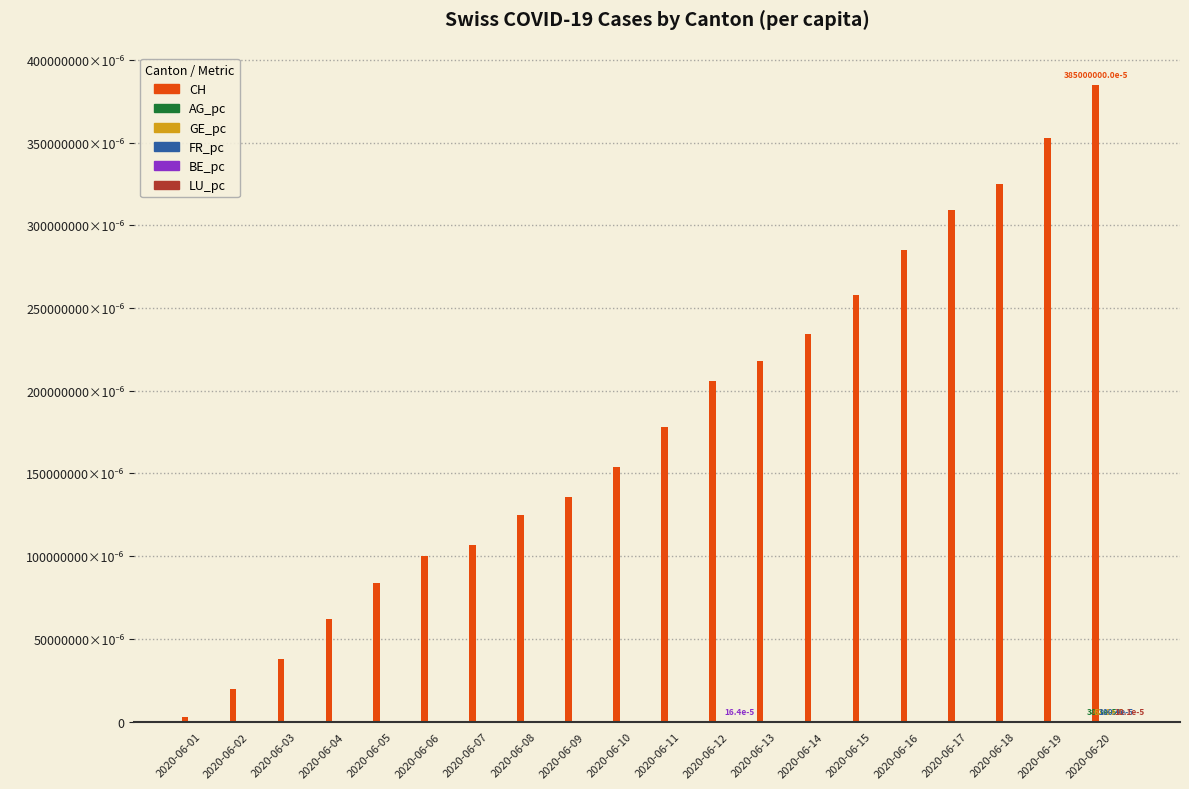

Reading left to right, list all the values displayed in this chart.

CH: 2020-06-01=3.0	2020-06-02=20.0	2020-06-03=38.0	2020-06-04=62.0	2020-06-05=84.0	2020-06-06=100.0	2020-06-07=107.0	2020-06-08=125.0	2020-06-09=136.0	2020-06-10=154.0	2020-06-11=178.0	2020-06-12=206.0	2020-06-13=218.0	2020-06-14=234.0	2020-06-15=258.0	2020-06-16=285.0	2020-06-17=309.0	2020-06-18=325.0	2020-06-19=353.0	2020-06-20=385.0
AG_pc: 2020-06-01=0.0	2020-06-02=0.0	2020-06-03=0.0	2020-06-04=0.0	2020-06-05=0.0	2020-06-06=0.0	2020-06-07=0.0	2020-06-08=0.0	2020-06-09=0.0	2020-06-10=0.0	2020-06-11=0.0	2020-06-12=0.0	2020-06-13=0.0	2020-06-14=0.0	2020-06-15=0.0	2020-06-16=0.0	2020-06-17=0.0	2020-06-18=0.0	2020-06-19=0.0	2020-06-20=0.0
GE_pc: 2020-06-01=0.0	2020-06-02=0.0	2020-06-03=0.0	2020-06-04=0.0	2020-06-05=0.0	2020-06-06=0.0	2020-06-07=0.0	2020-06-08=0.0	2020-06-09=0.0	2020-06-10=0.0	2020-06-11=0.0	2020-06-12=0.0	2020-06-13=0.0	2020-06-14=0.0	2020-06-15=0.0	2020-06-16=0.0	2020-06-17=0.0	2020-06-18=0.0	2020-06-19=0.0	2020-06-20=0.0
FR_pc: 2020-06-01=0.0	2020-06-02=0.0	2020-06-03=0.0	2020-06-04=0.0	2020-06-05=0.0	2020-06-06=0.0	2020-06-07=0.0	2020-06-08=0.0	2020-06-09=0.0	2020-06-10=0.0	2020-06-11=0.0	2020-06-12=0.0	2020-06-13=0.0	2020-06-14=0.0	2020-06-15=0.0	2020-06-16=0.0	2020-06-17=0.0	2020-06-18=0.0	2020-06-19=0.0	2020-06-20=0.0
BE_pc: 2020-06-01=0.0	2020-06-02=0.0	2020-06-03=0.0	2020-06-04=0.0	2020-06-05=0.0	2020-06-06=0.0	2020-06-07=0.0	2020-06-08=0.0	2020-06-09=0.0	2020-06-10=0.0	2020-06-11=0.0	2020-06-12=0.0	2020-06-13=0.0	2020-06-14=0.0	2020-06-15=0.0	2020-06-16=0.0	2020-06-17=0.0	2020-06-18=0.0	2020-06-19=0.0	2020-06-20=0.0
LU_pc: 2020-06-01=0.0	2020-06-02=0.0	2020-06-03=0.0	2020-06-04=0.0	2020-06-05=0.0	2020-06-06=0.0	2020-06-07=0.0	2020-06-08=0.0	2020-06-09=0.0	2020-06-10=0.0	2020-06-11=0.0	2020-06-12=0.0	2020-06-13=0.0	2020-06-14=0.0	2020-06-15=0.0	2020-06-16=0.0	2020-06-17=0.0	2020-06-18=0.0	2020-06-19=0.0	2020-06-20=0.0